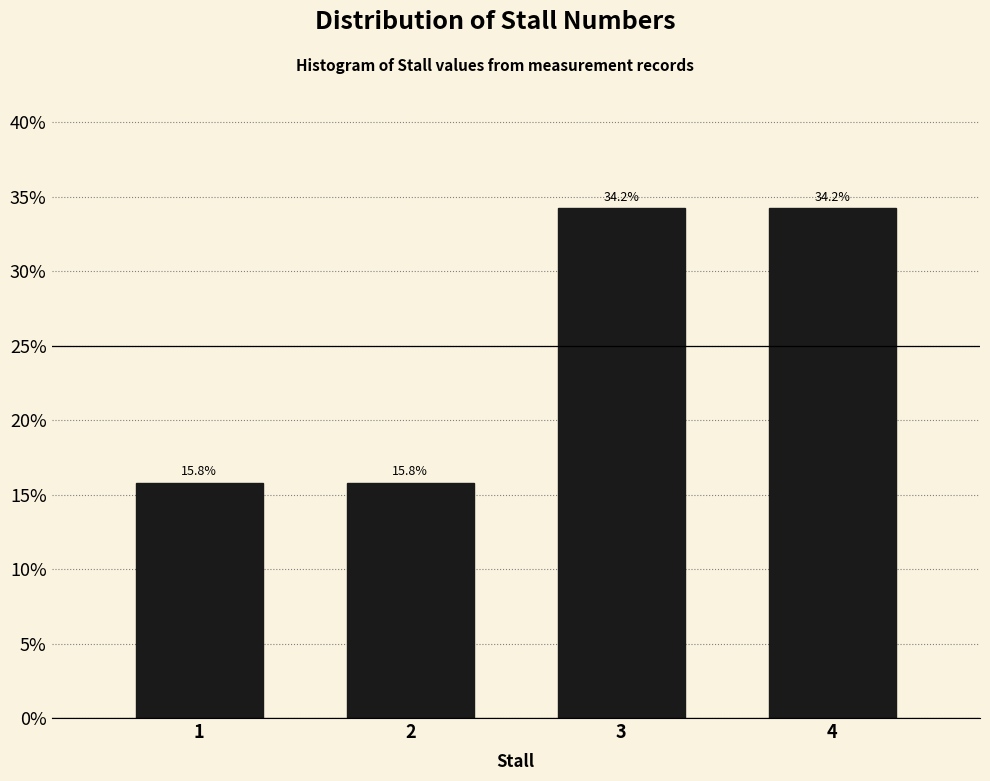

Reading right to left, extract all data points from this chart.

4=34.2	3=34.2	2=15.8	1=15.8